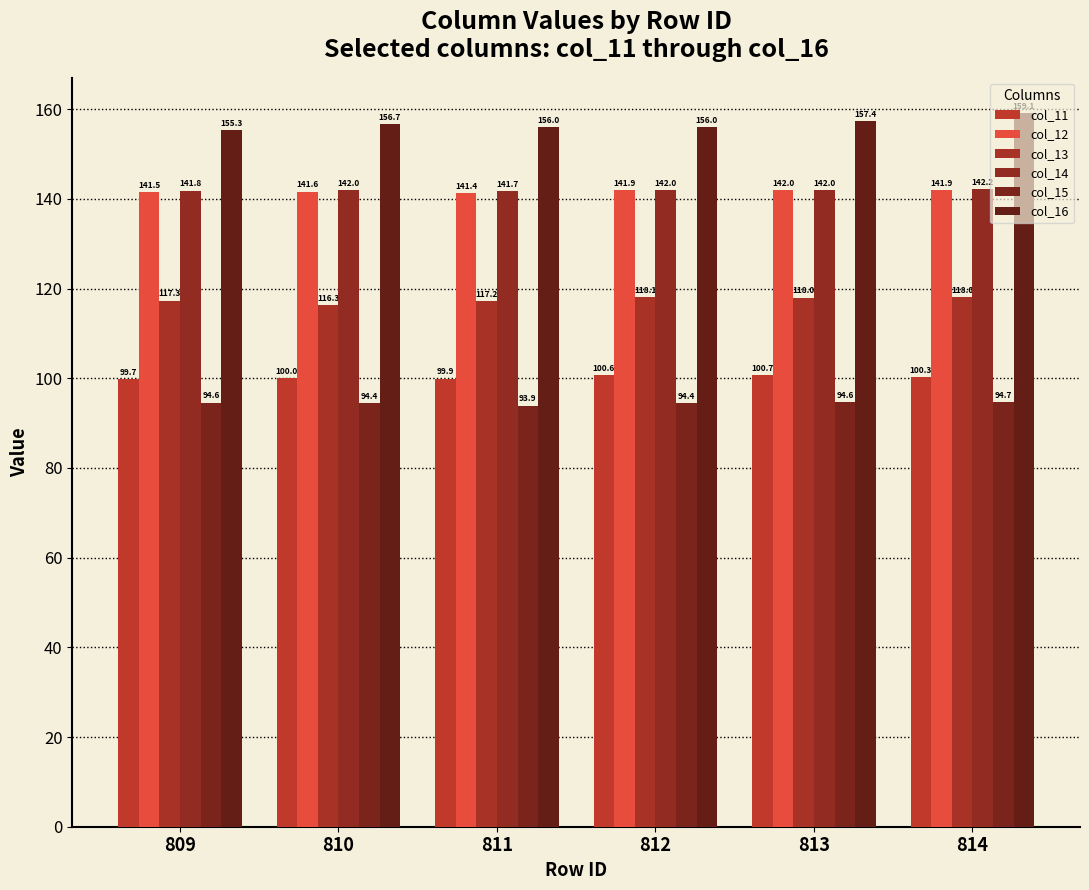

Read the col_15 value at 810.

94.4